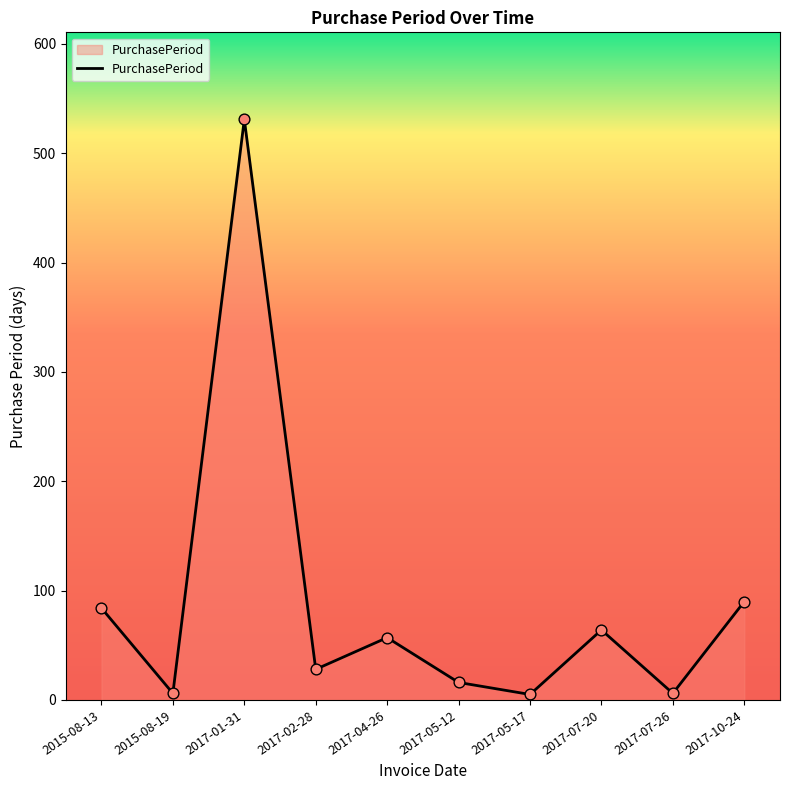

What is the ratio of the value at 2017-05-17 to the value at 2017-02-28?

0.2